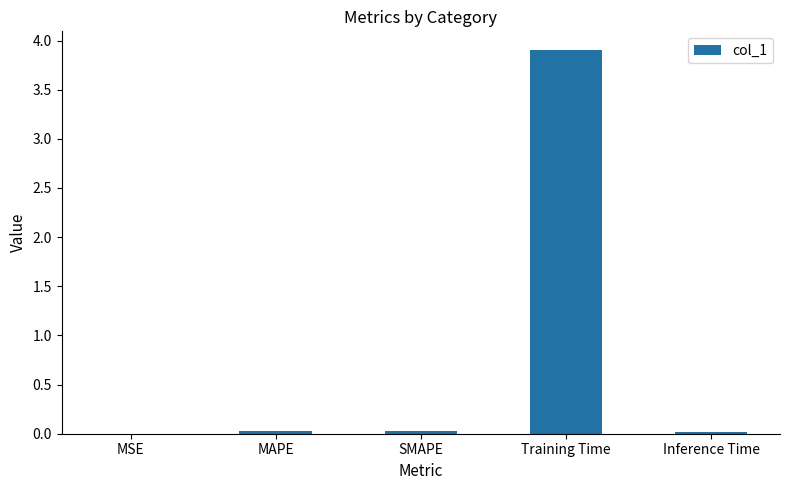

The value at Inference Time is 0.0. True or false?

True